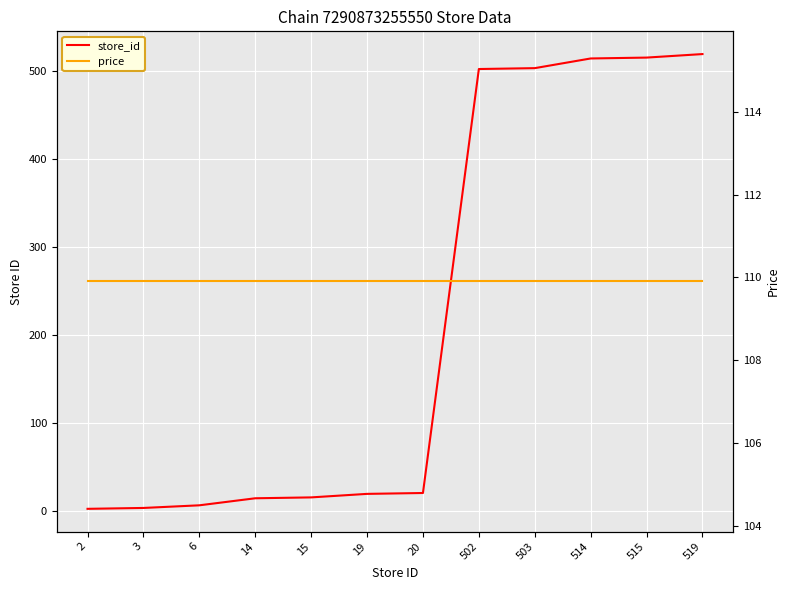

What are all the series names shown in the legend?

store_id, price